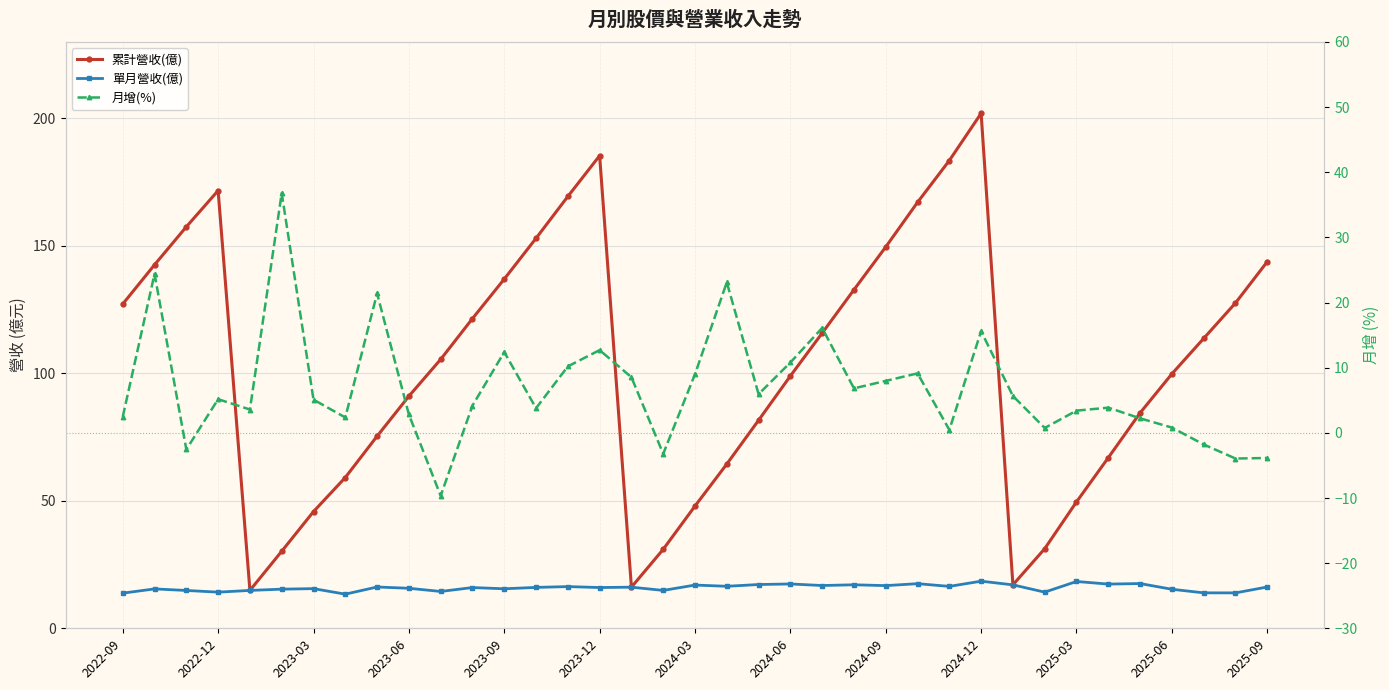

Which series has the widest spread of values?

累計營收(億)